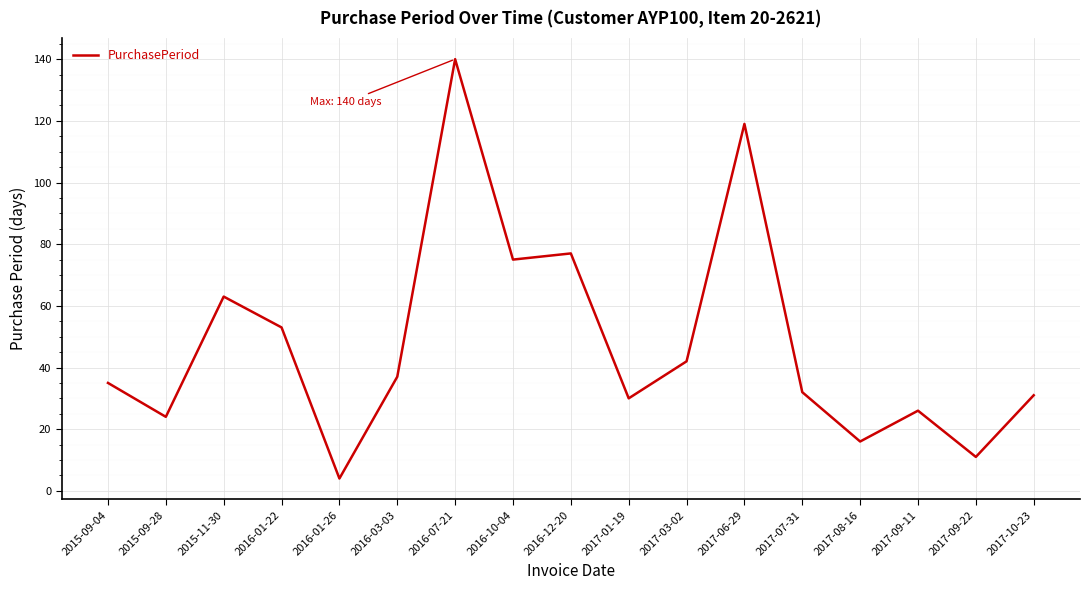

Between 2017-09-11 and 2016-01-22, which is larger?

2016-01-22